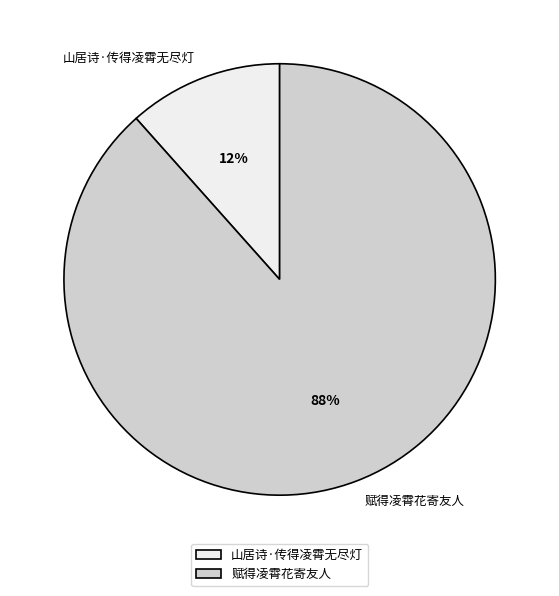

What is the largest slice in the pie chart?

赋得凌霄花寄友人